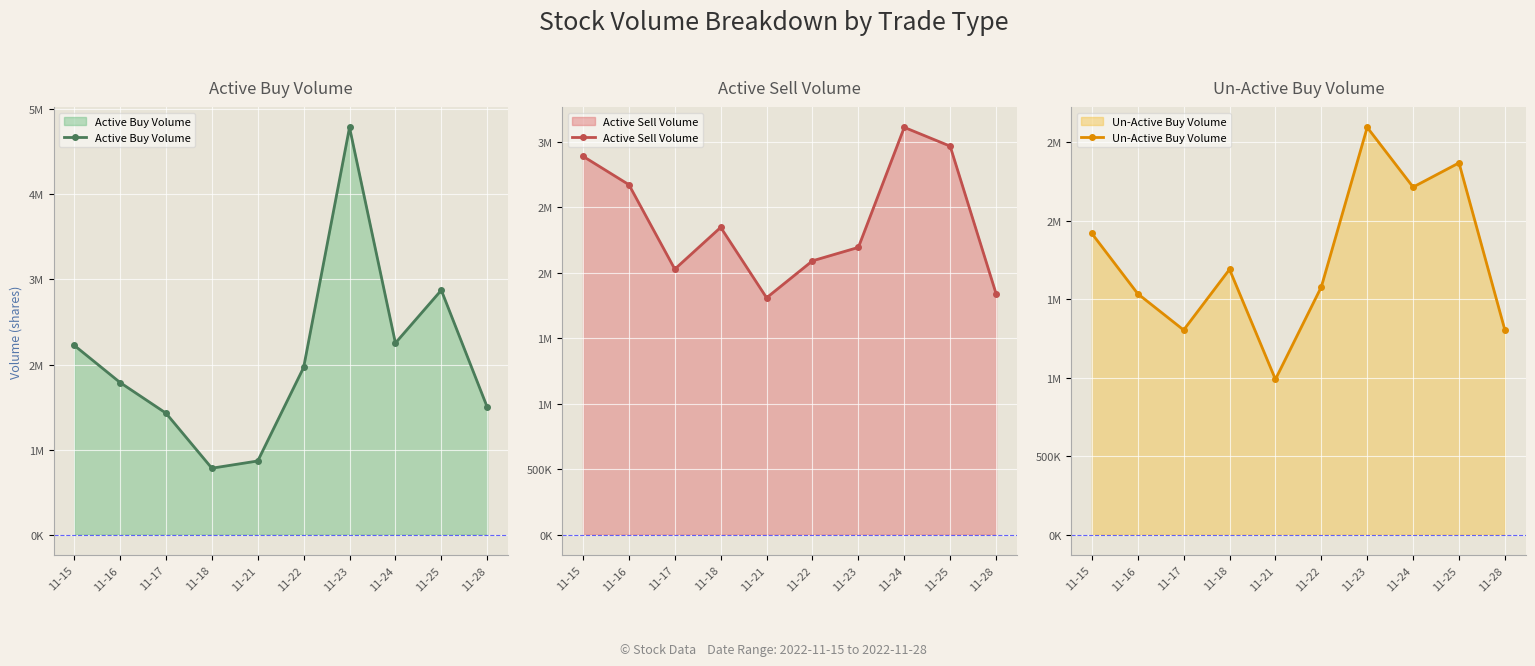

Reading left to right, what are all the values shown in this chart?

Active Buy Volume: 2225820	1788400	1428100	781100	865900	1965371	4787942	2252500	2873800	1499500
Active Sell Volume: 2890800	2673700	2028500	2347744	1809670	2091971	2194539	3111700	2968200	1842000
Un-Active Buy Volume: 1917980	1534214	1303200	1689400	989100	1577600	2593820	2213400	2367600	1303000